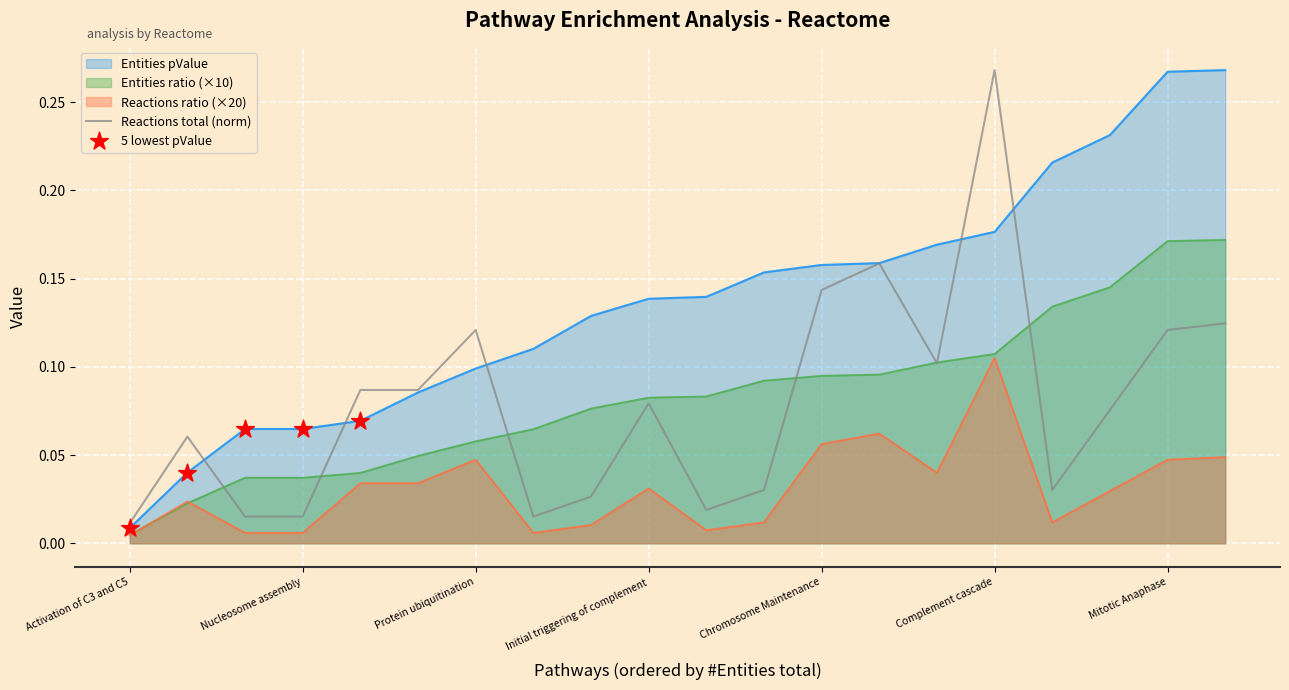

What is the total value across all series at Entities_pValue?

0.1